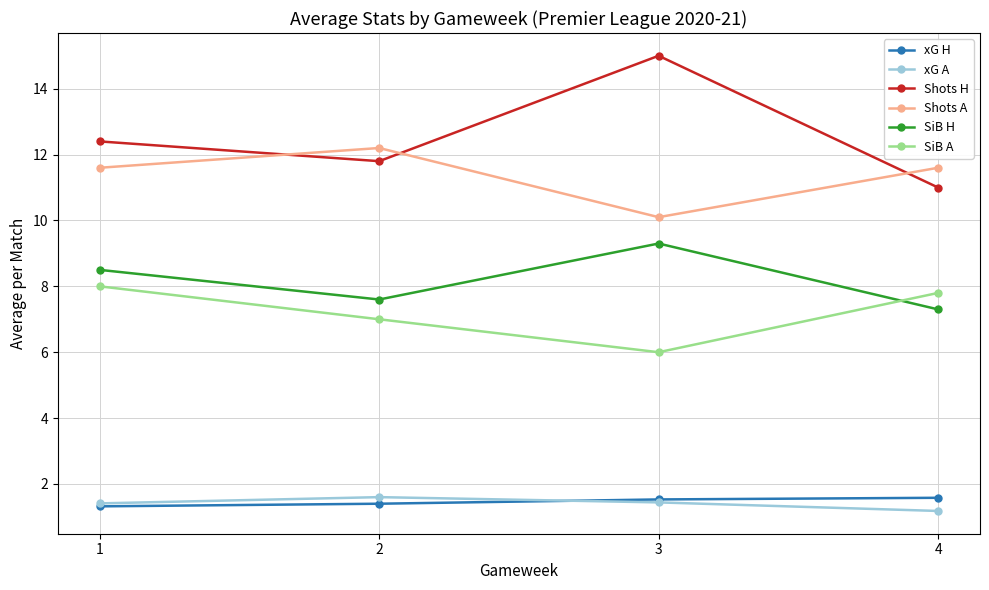

Which category has the highest value in the SiB A series?

1